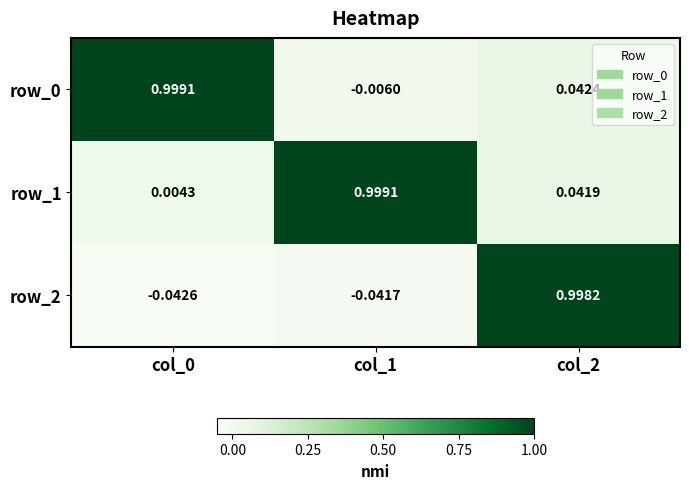

Is it true that row_0 equals 0.5 at col_0?

False